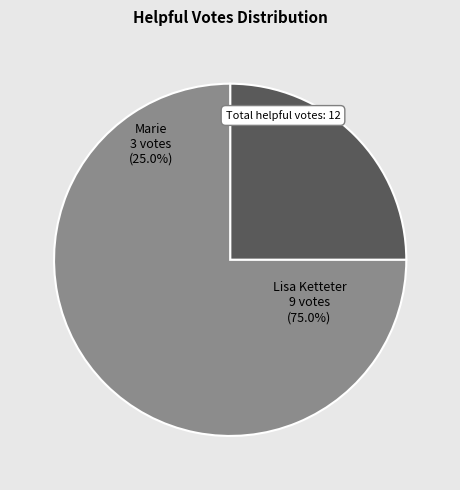

To the nearest percent, what is the difference between the largest and smallest slice percentages?

50%